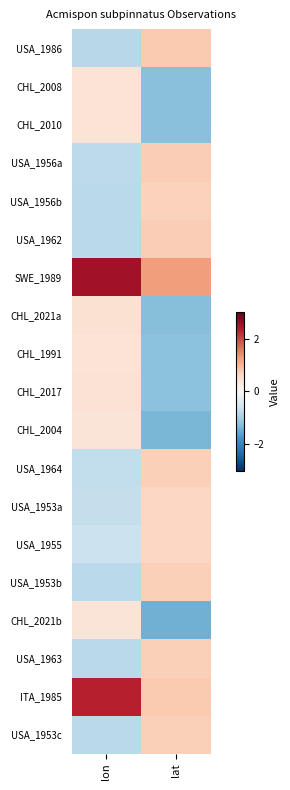

At which category is the sum across all series the highest?

lat